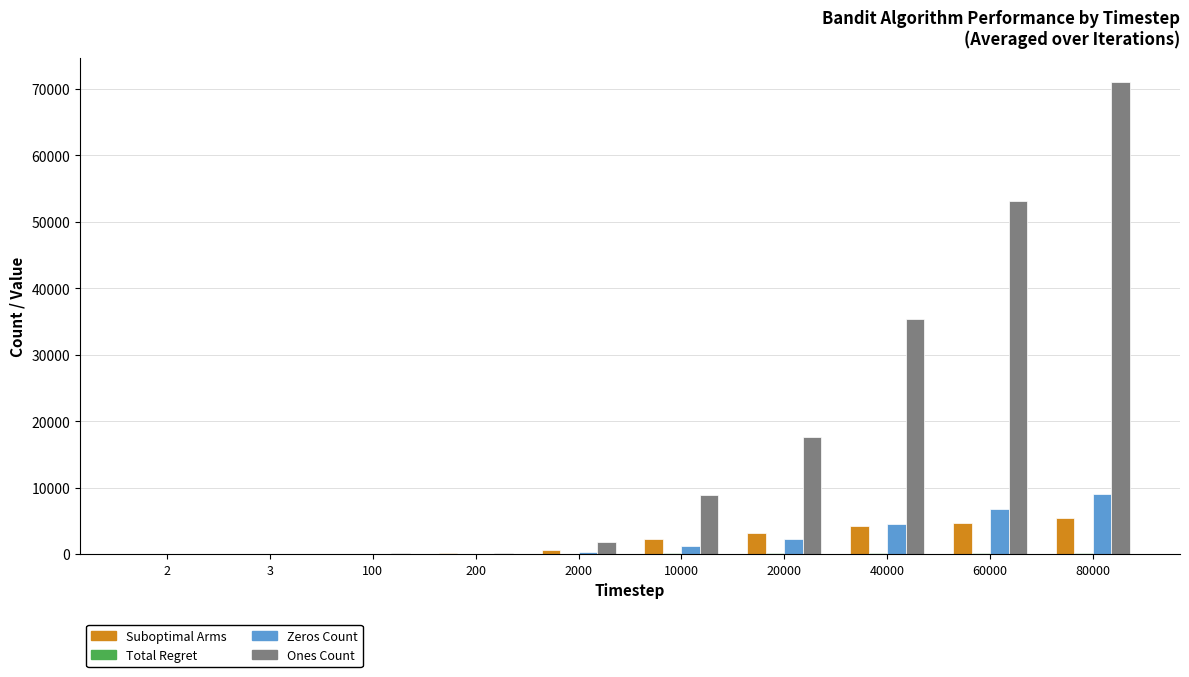

Which series has the largest total across all categories?

Ones Count